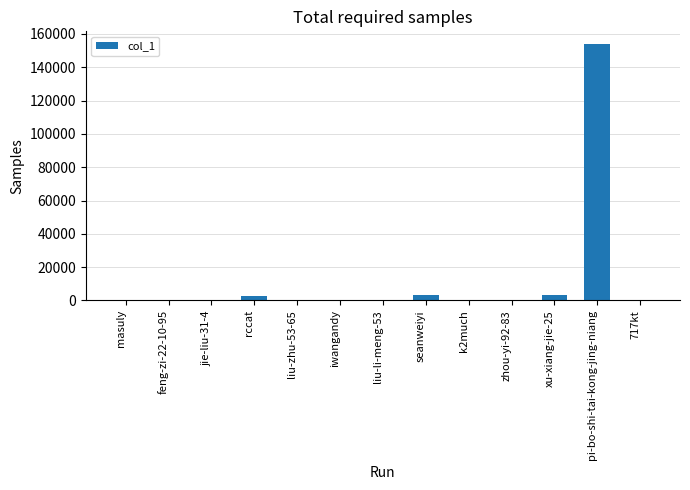

The chart shows a value of 153853 at pi-bo-shi-tai-kong-jing-niang. True or false?

True